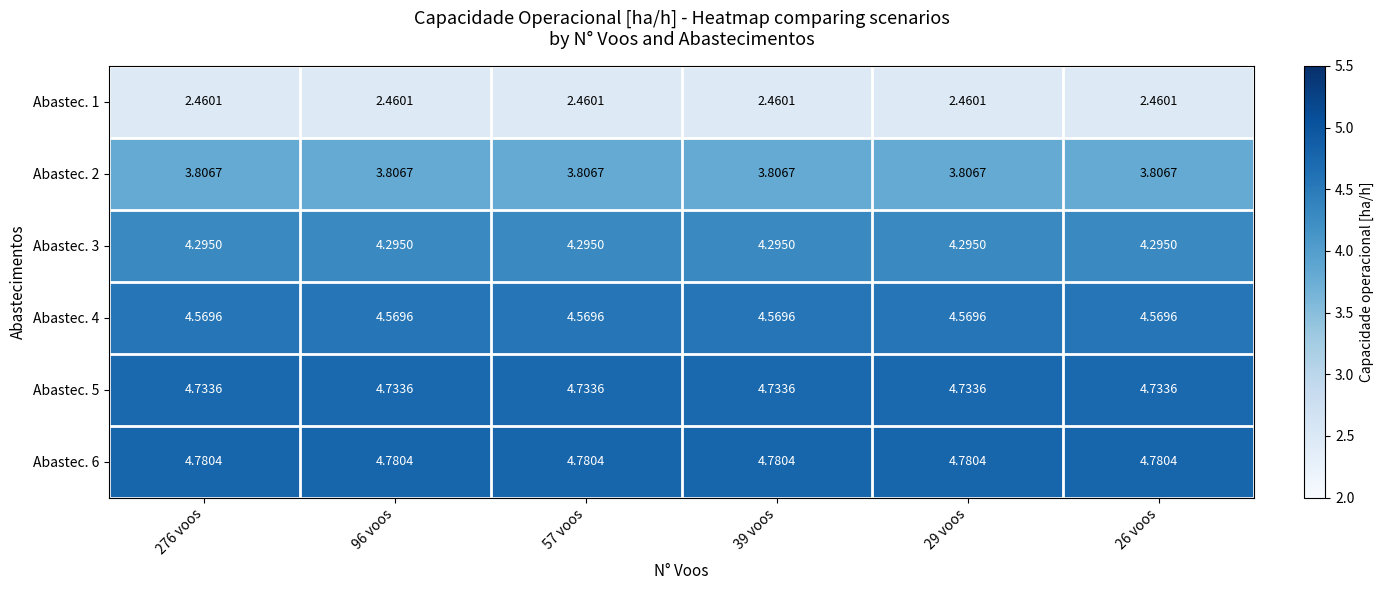

How many series are shown in this chart?

6